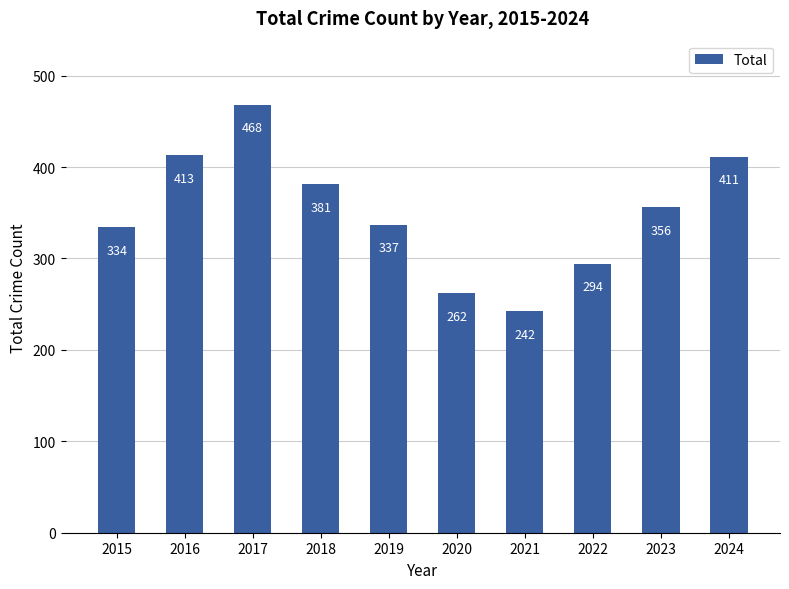

At which category does the chart reach its peak across all series?

2017